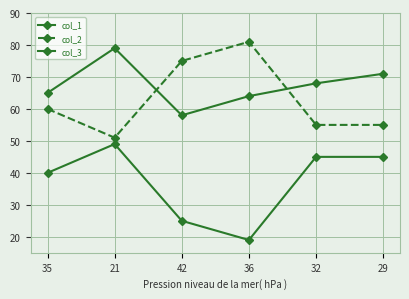

What is the approximate value of col_2 at 21, to the nearest 5?

50